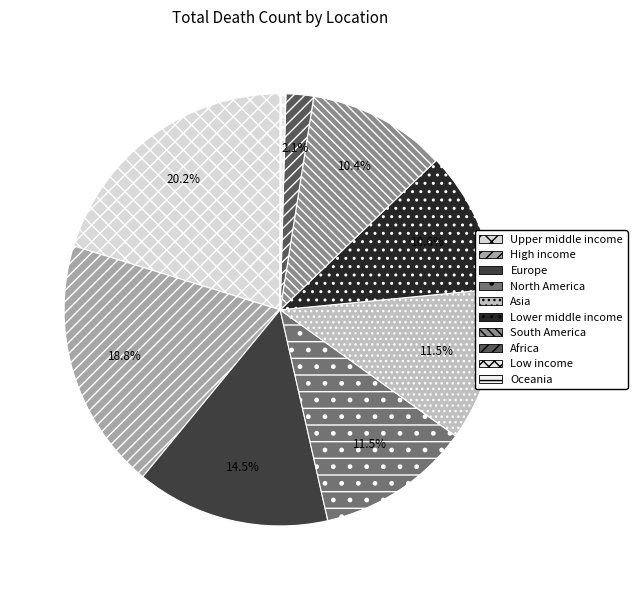

Is the sum of North America and South America greater than half?

No